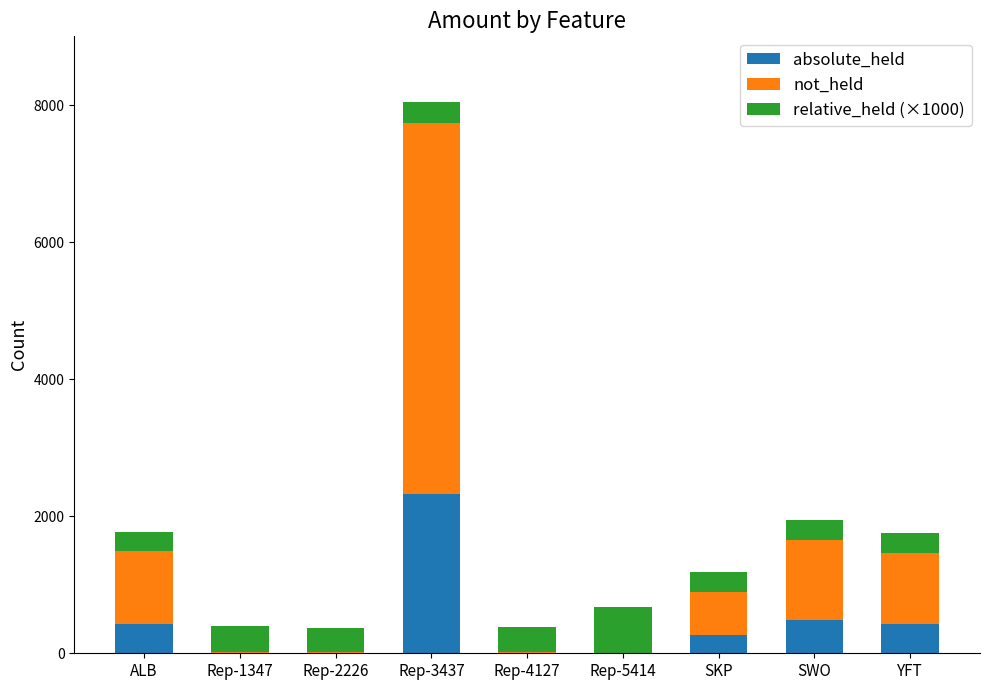

Is it true that absolute_held equals 7.0 at Rep-2226?

True